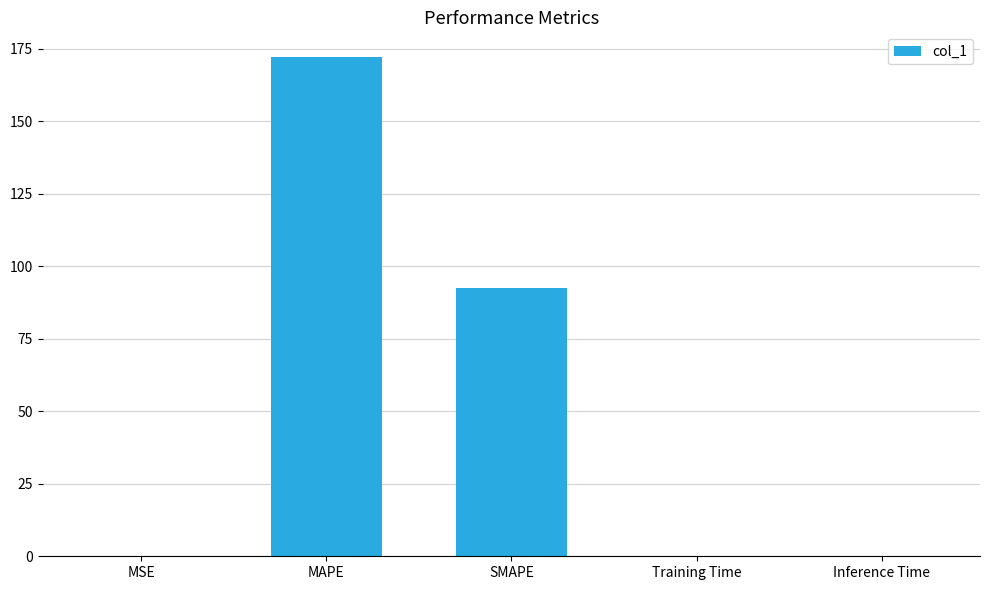

What is the sum of all values?

264.8